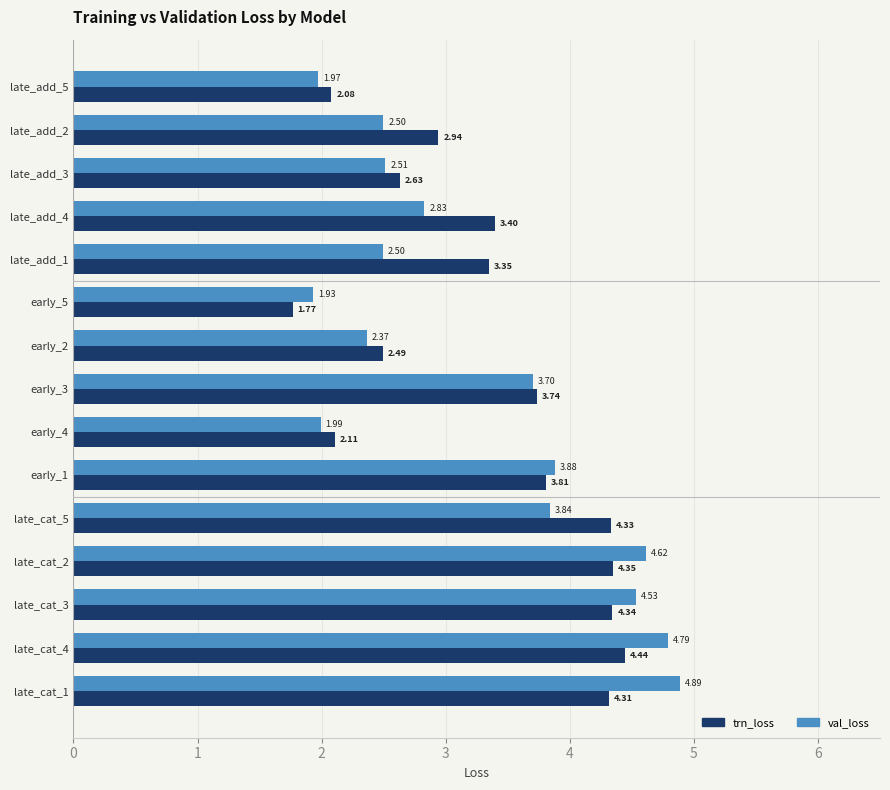

List the series in order of their peak value, highest first.

val_loss, trn_loss